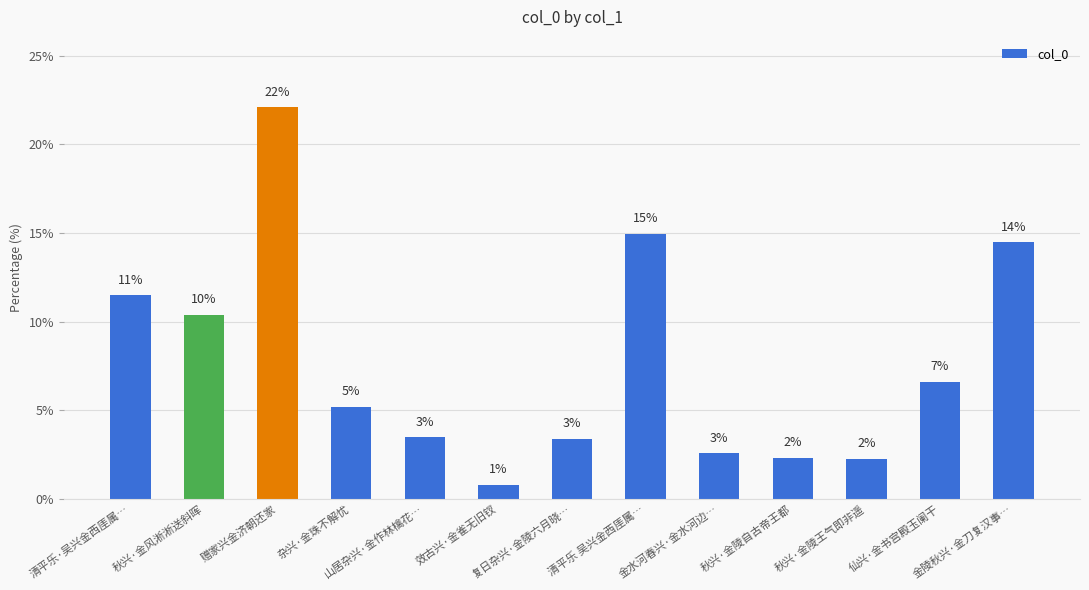

At which label is the value closest to 11?

清平乐·吴兴金西厓属…